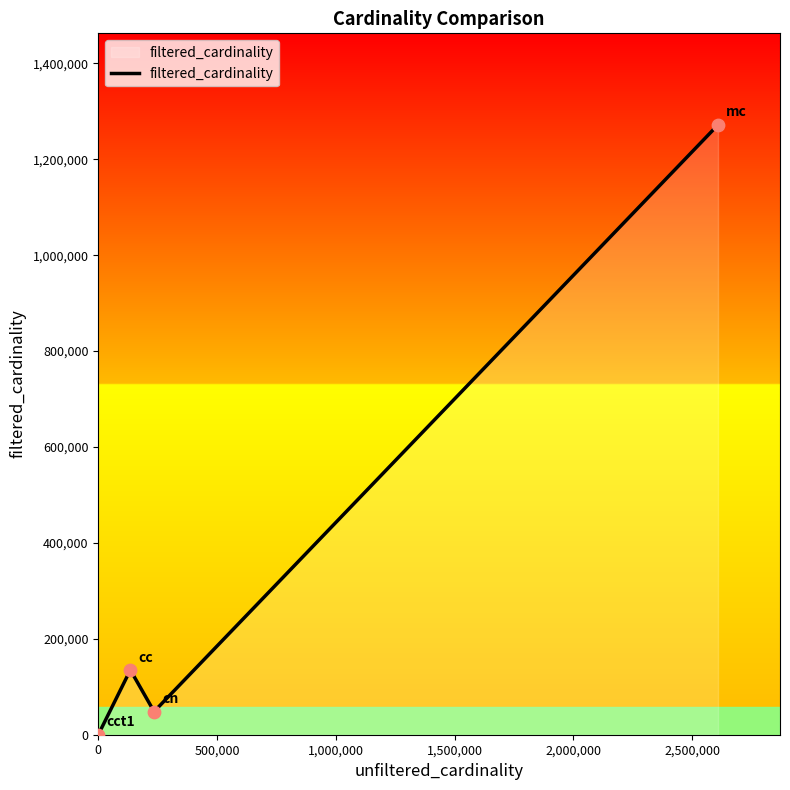

What is the average value?

363845